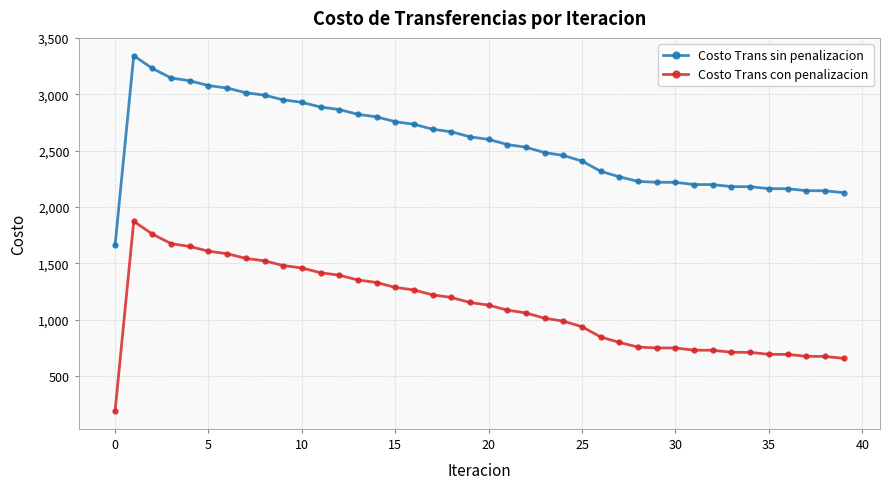

What is the sum of all Costo Trans con penalizacion values?

44281.8